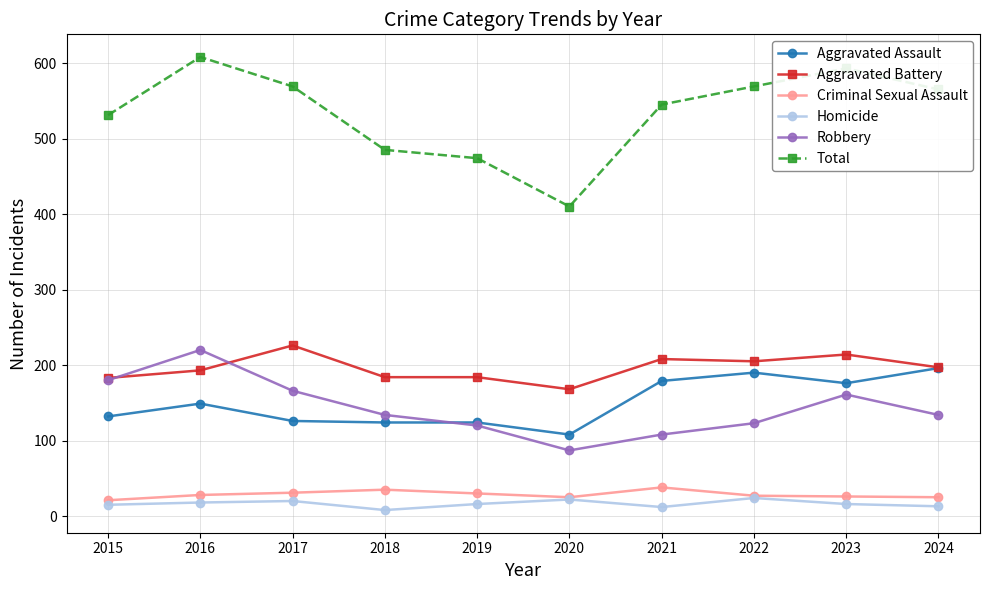

The Total series shows 146 at 2022. True or false?

False